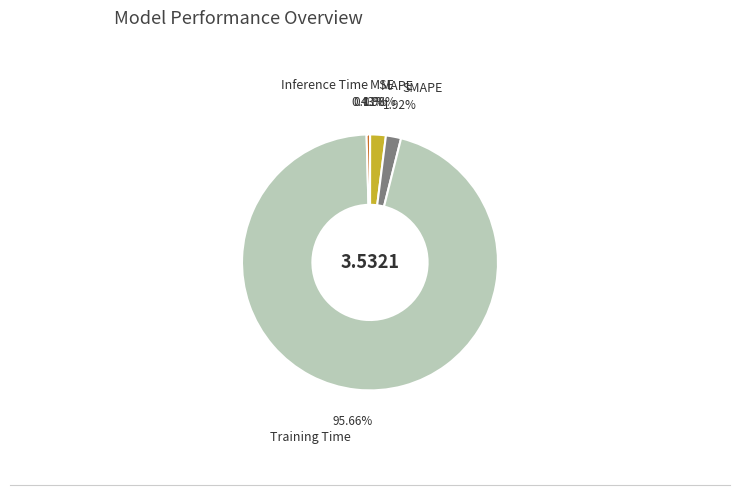

Does any single category account for the majority?

Yes